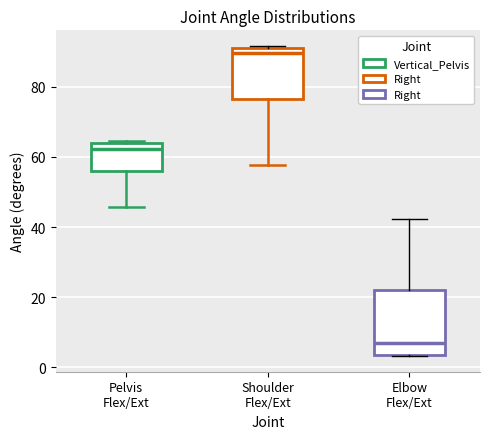

Reading left to right, read every box against the y-axis: the position of its median line, the range the box covers, and the ends of its whiskers. The values are not printed on the chart, so give them approximately, as read against the axis.

Pelvis Flex/Ext: median 62, box 56 to 64, whiskers 46 to 64
Shoulder Flex/Ext: median 90 (just below the box's upper edge), box 76 to 90, whiskers 58 to 92
Elbow Flex/Ext: median 8, box 4 to 22, whiskers 4 to 42